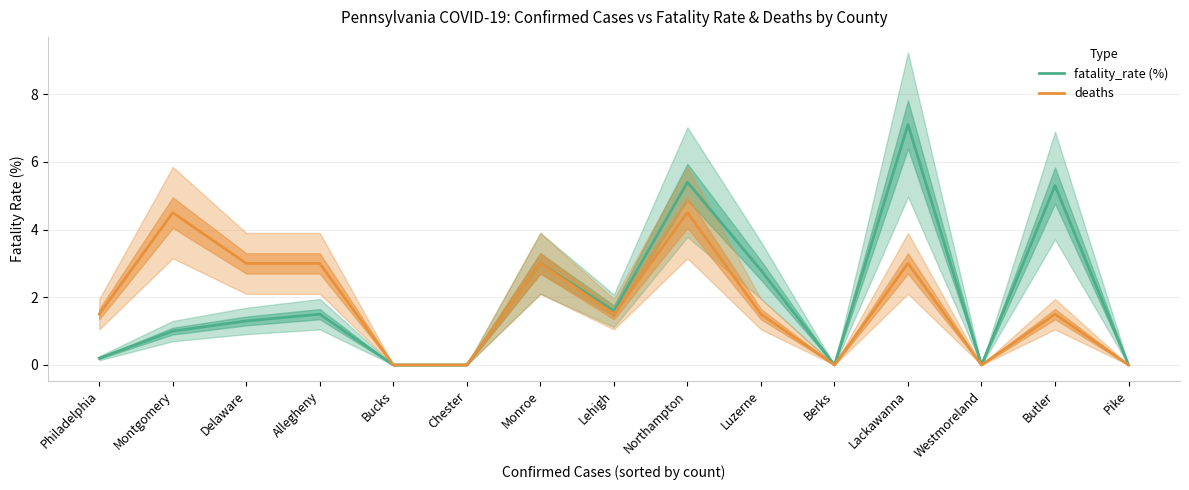

Rank the series at Allegheny from lowest to highest value.

fatality_rate (%), deaths